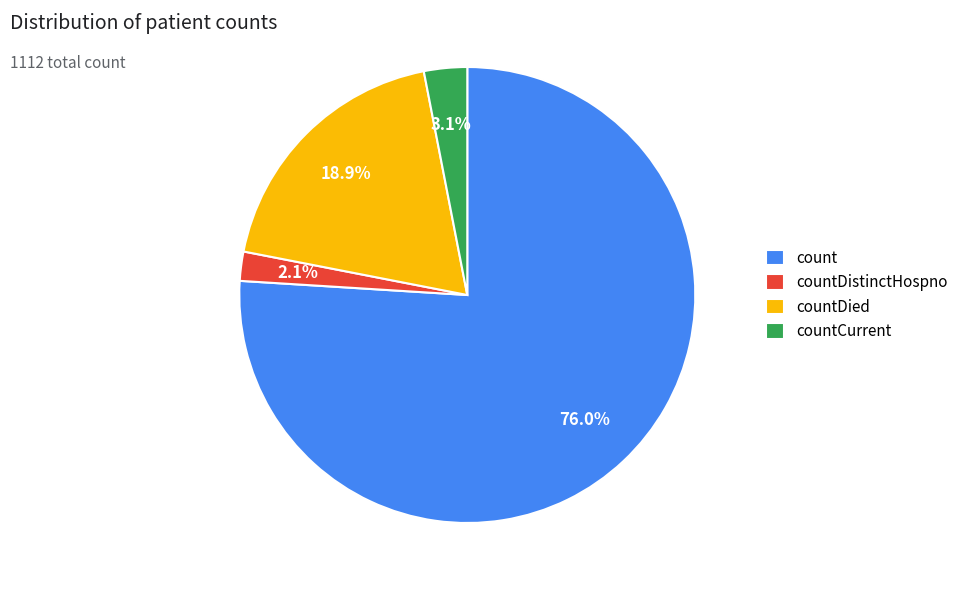

Which slice is the smallest?

countDistinctHospno